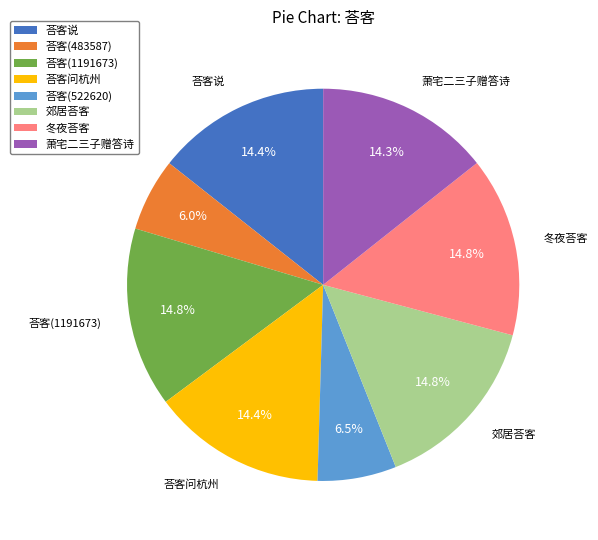

Is it true that 郊居荅客 is 15% of the pie?

True